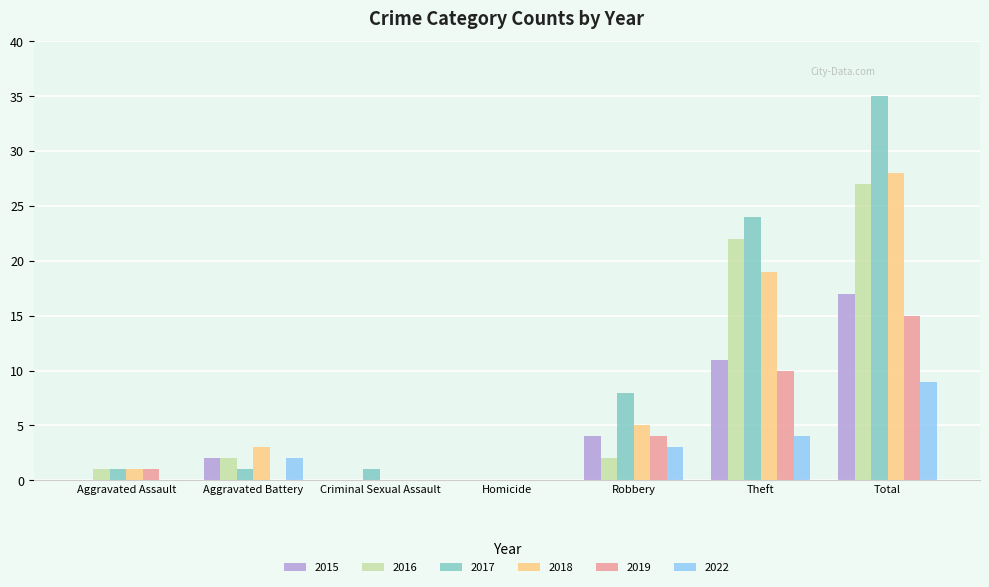

How many values in 2017 are above zero?

6